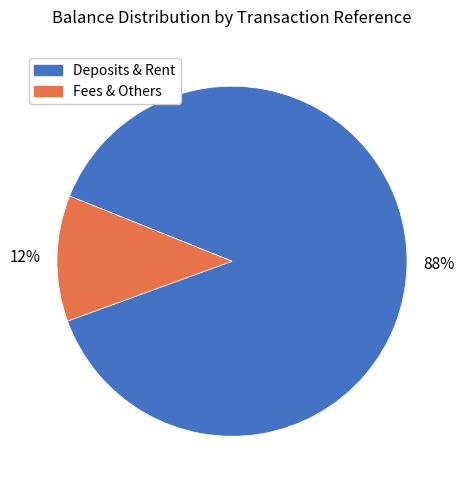

To the nearest percent, what is the average slice percentage?

50%